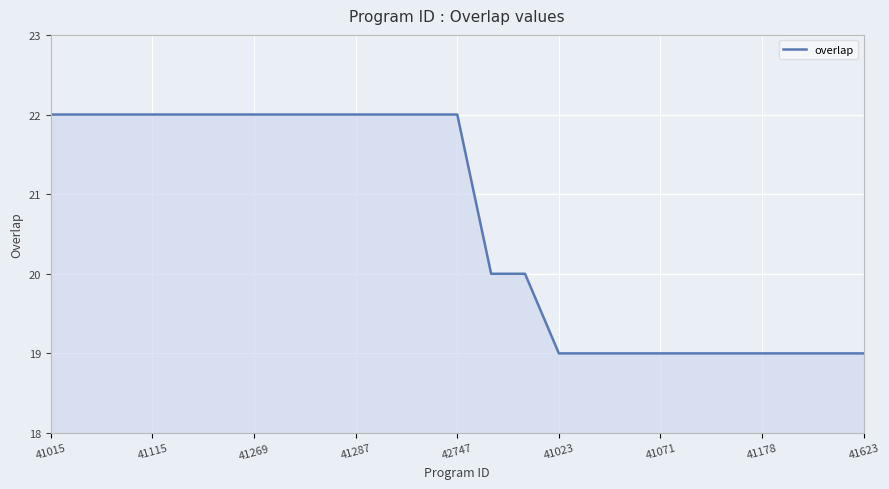

How many lines are shown in the chart?

1